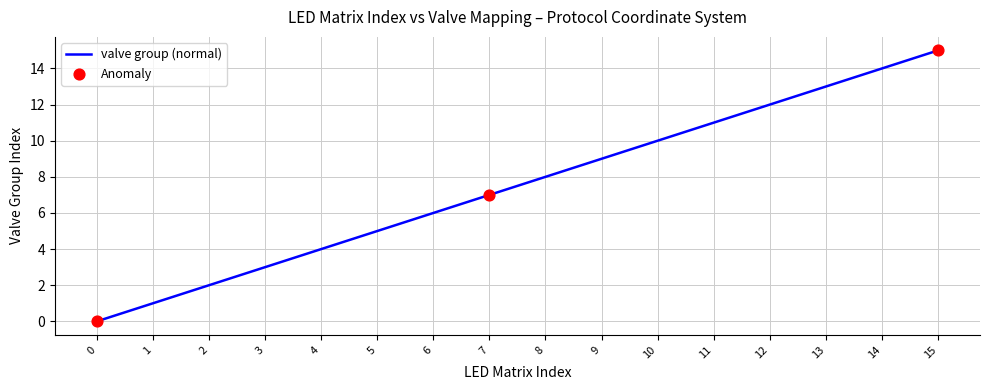

Between 10 and 11, which is larger?

11